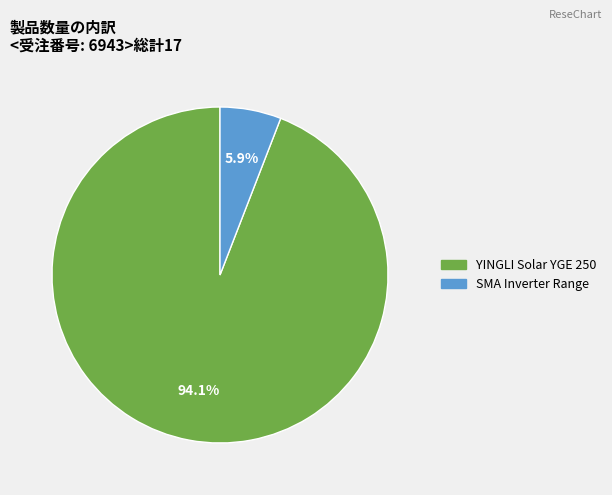

Is it true that YINGLI Solar YGE 250 is 94% of the pie?

True